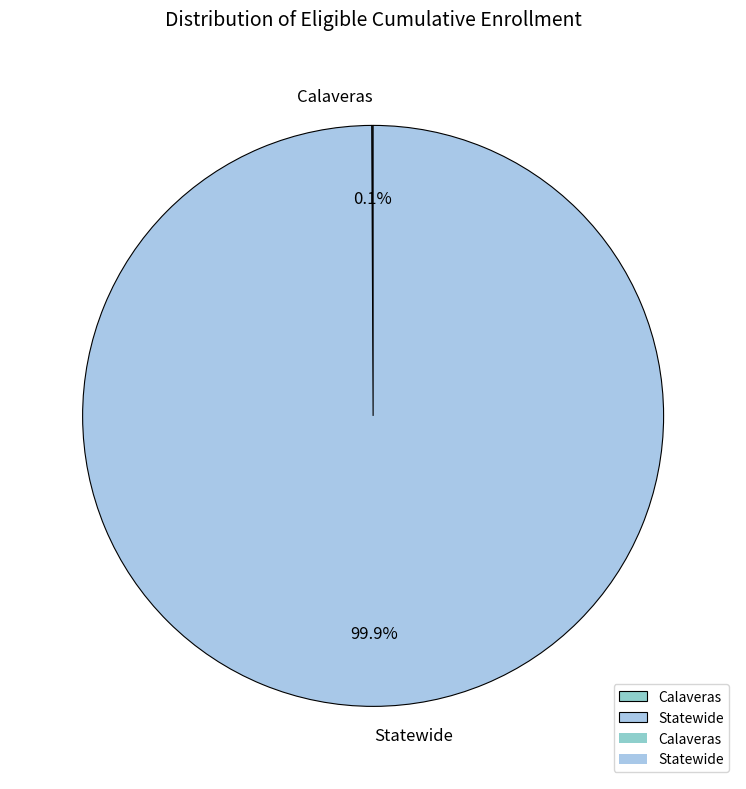

Which slice is the largest?

Statewide